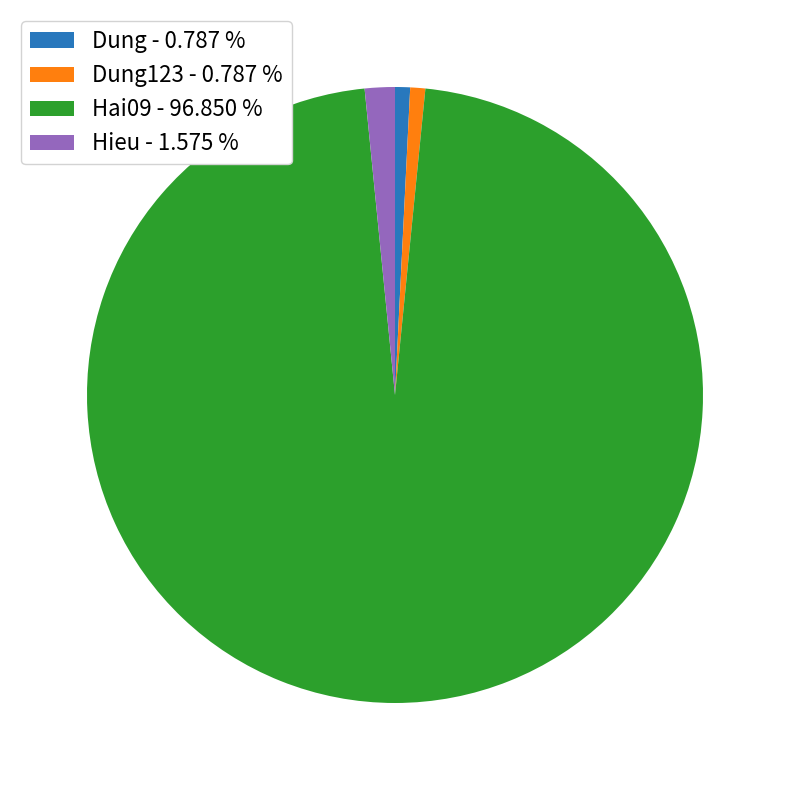

Combined, do Dung123 - 0.787 % and Hieu - 1.575 % account for over 50%?

No